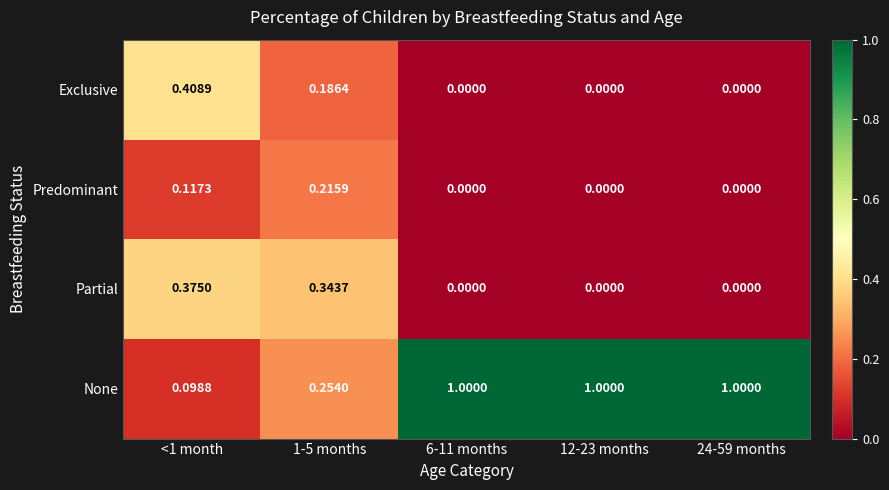

Which series has the largest range (max minus min)?

None